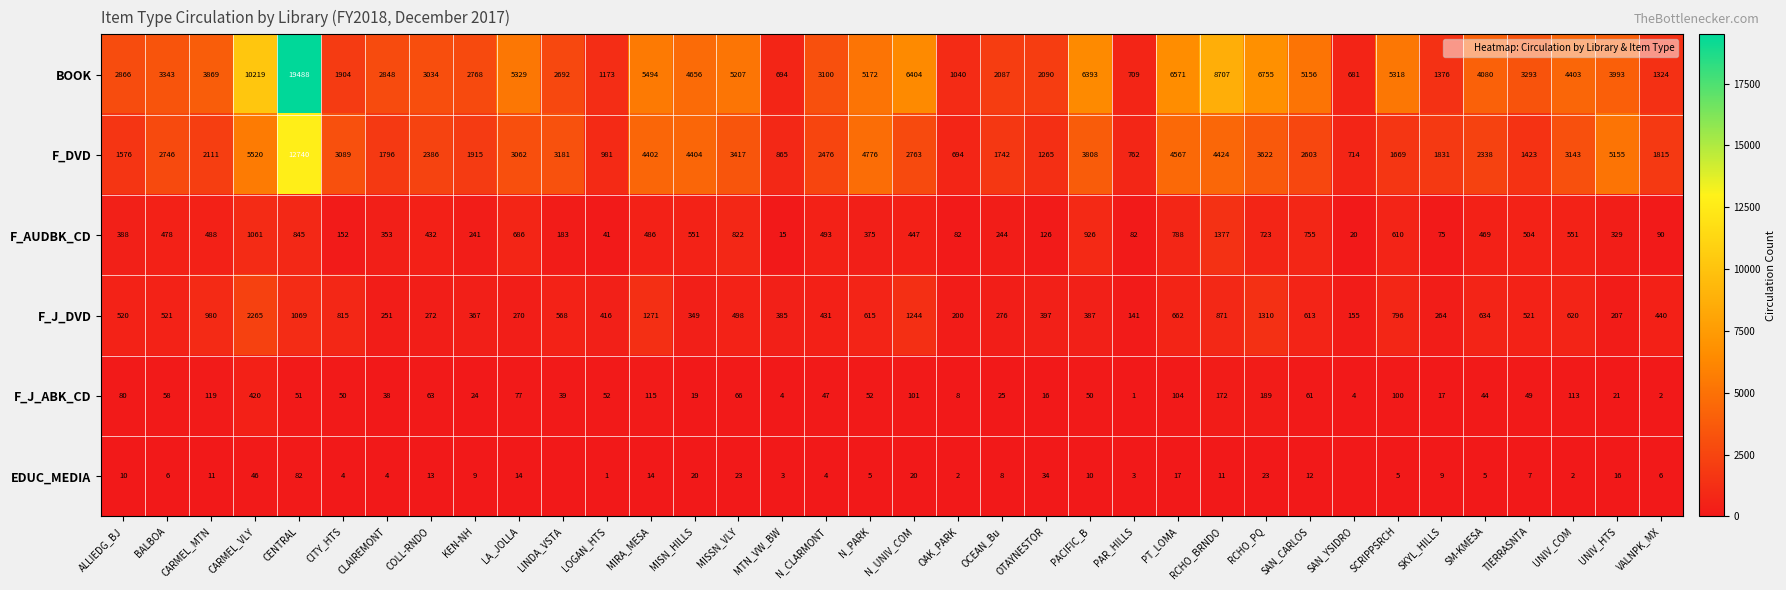

Which series changed the most between PAR_HILLS and TIERRASNTA?

BOOK